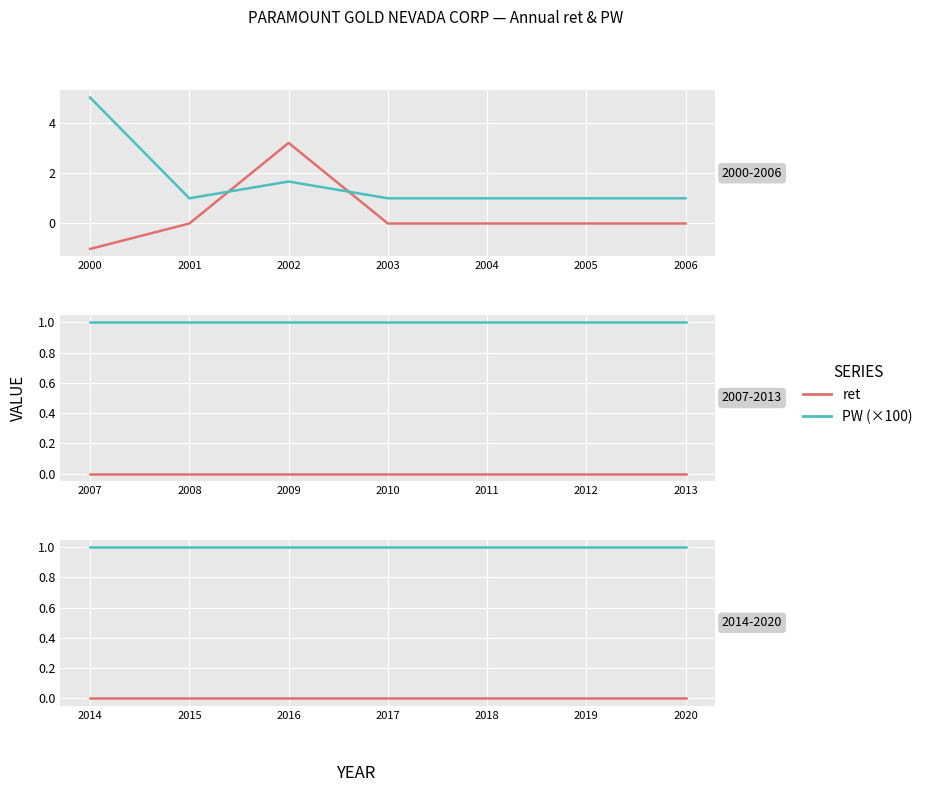

What is the difference between the highest and lowest values at 2000?

6.0